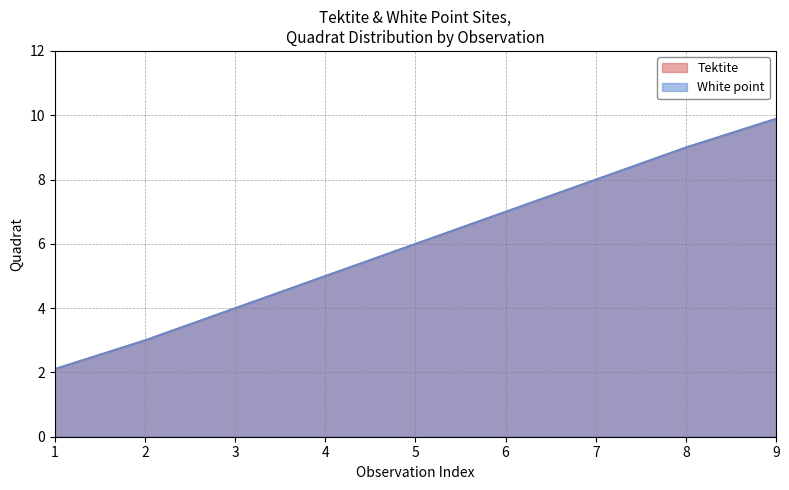

Rank the series by their maximum value, from lowest to highest.

Tektite, White point